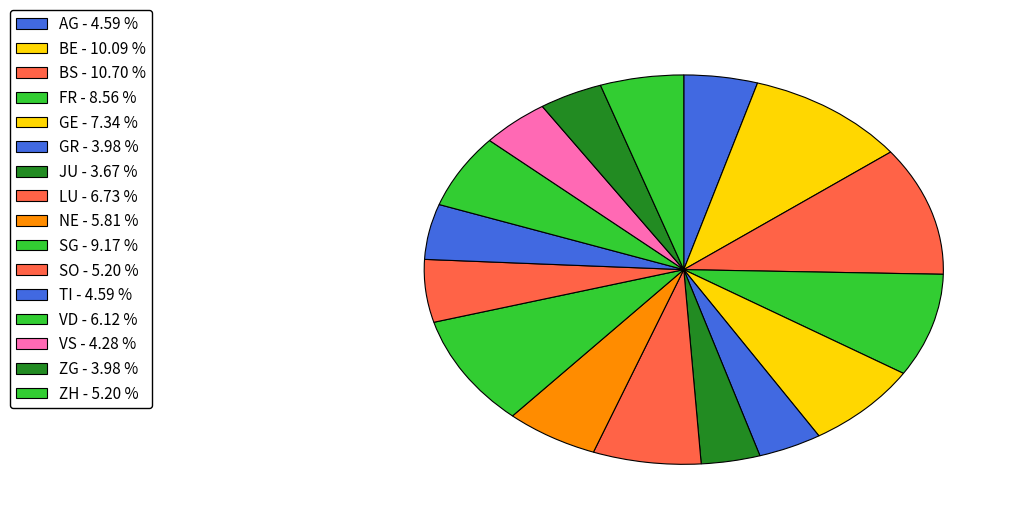

How many segments does this pie chart have?

16